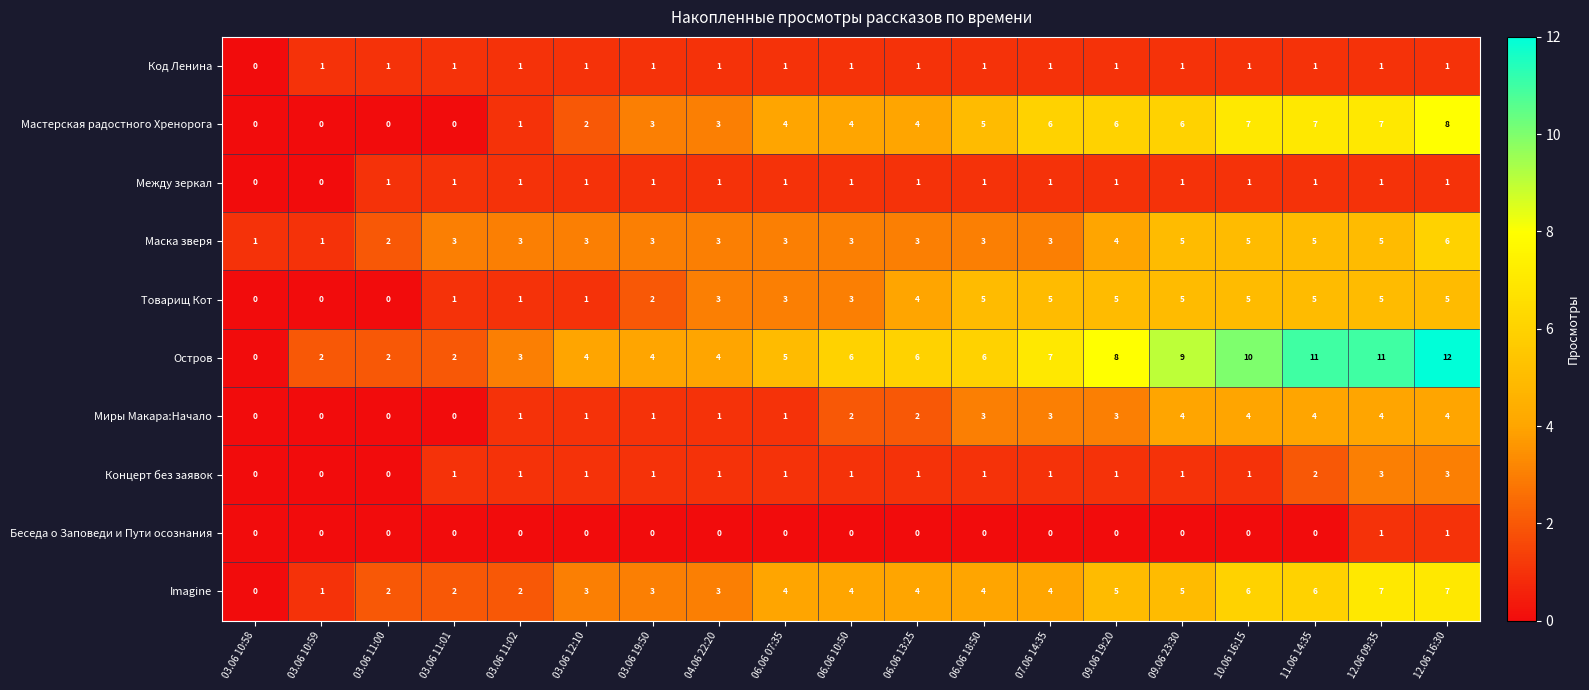

What is the maximum value for Товарищ Кот?

5